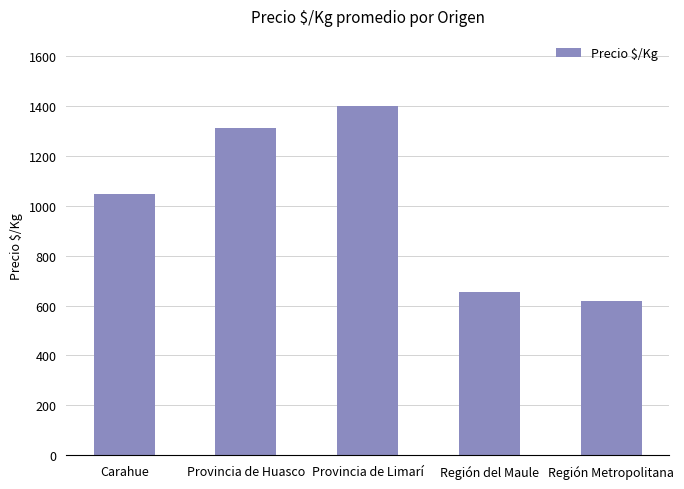

What is the greatest value displayed?

1400